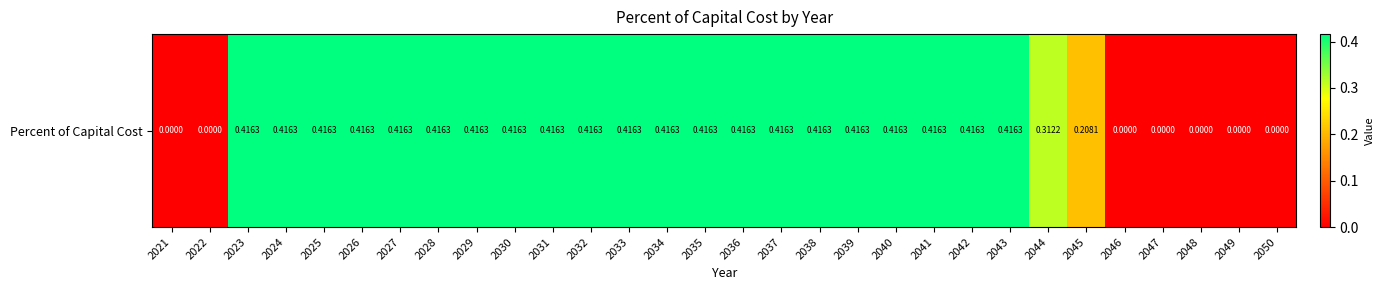

List the labels in order of value, smallest first.

2021, 2022, 2046, 2047, 2048, 2049, 2050, 2045, 2044, 2023, 2024, 2025, 2026, 2027, 2028, 2029, 2030, 2031, 2032, 2033, 2034, 2035, 2036, 2037, 2038, 2039, 2040, 2041, 2042, 2043